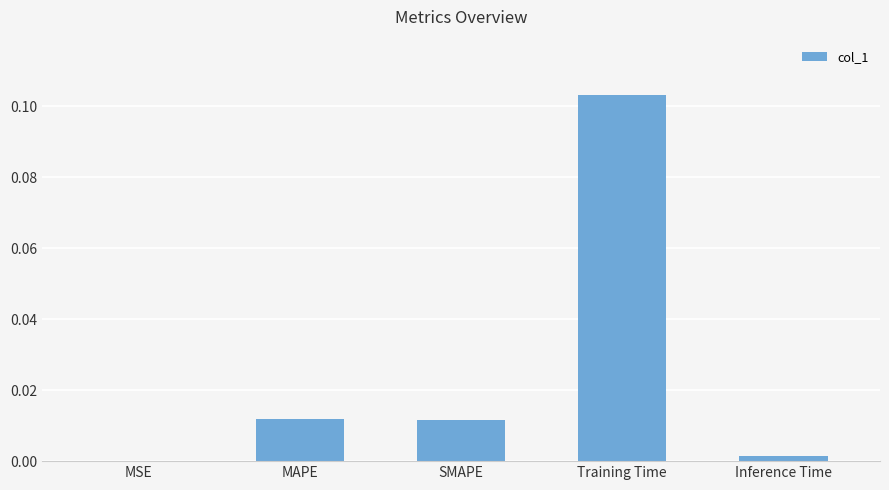

Which label corresponds to the largest value in the chart?

Training Time